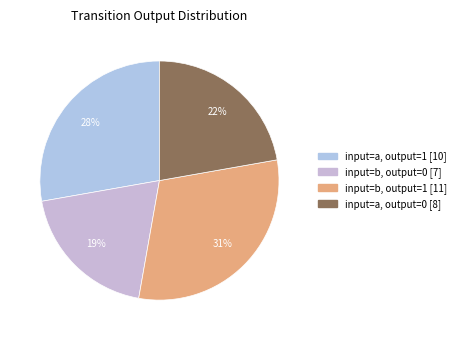

Count the number of slices in the pie.

4